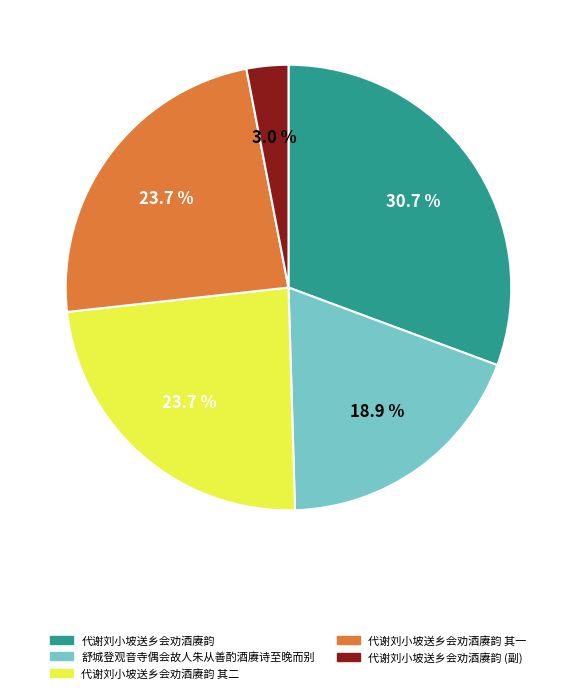

Which has a higher value, 舒城登观音寺偶会故人朱从善酌酒赓诗至晚而别 or 代谢刘小坡送乡会劝酒赓韵 其二?

代谢刘小坡送乡会劝酒赓韵 其二